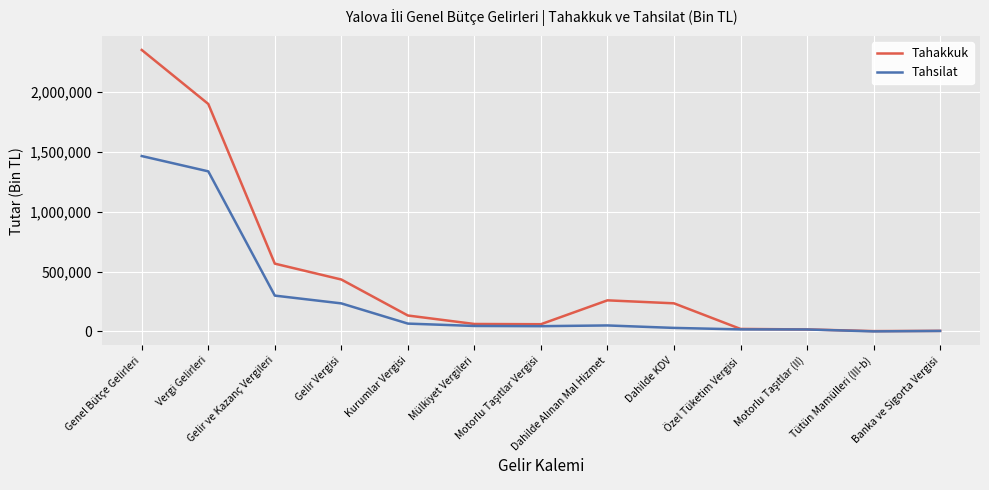

Which series has the largest range (max minus min)?

Tahakkuk